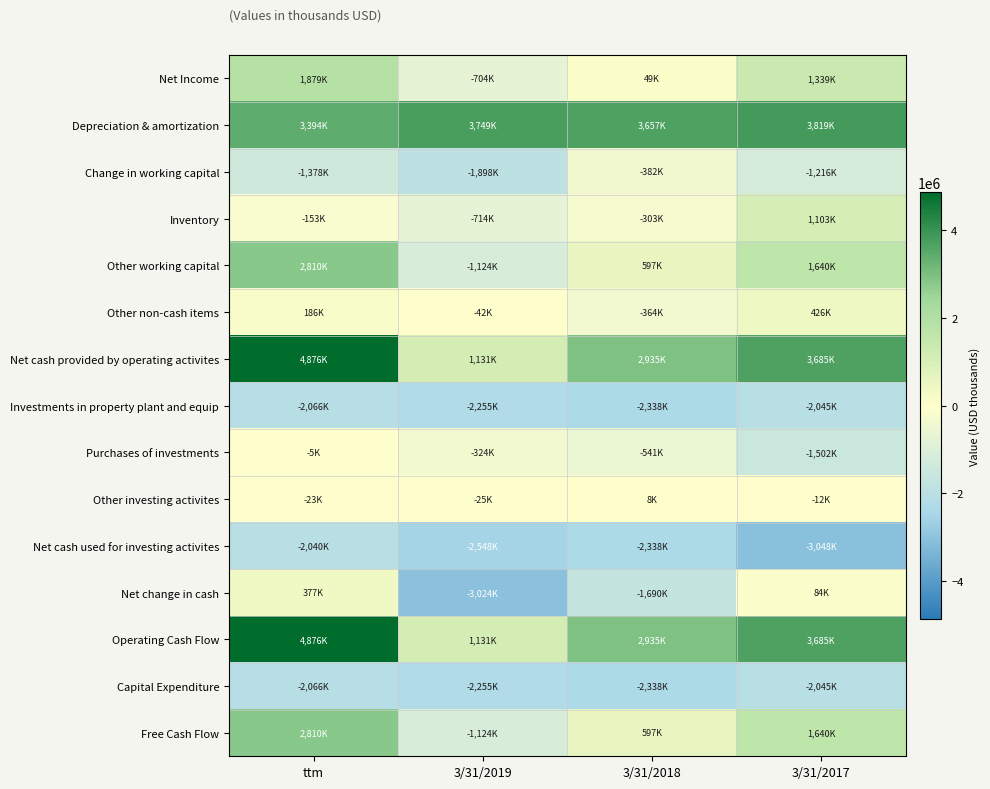

At how many categories does at least one series exceed 1016670?

4